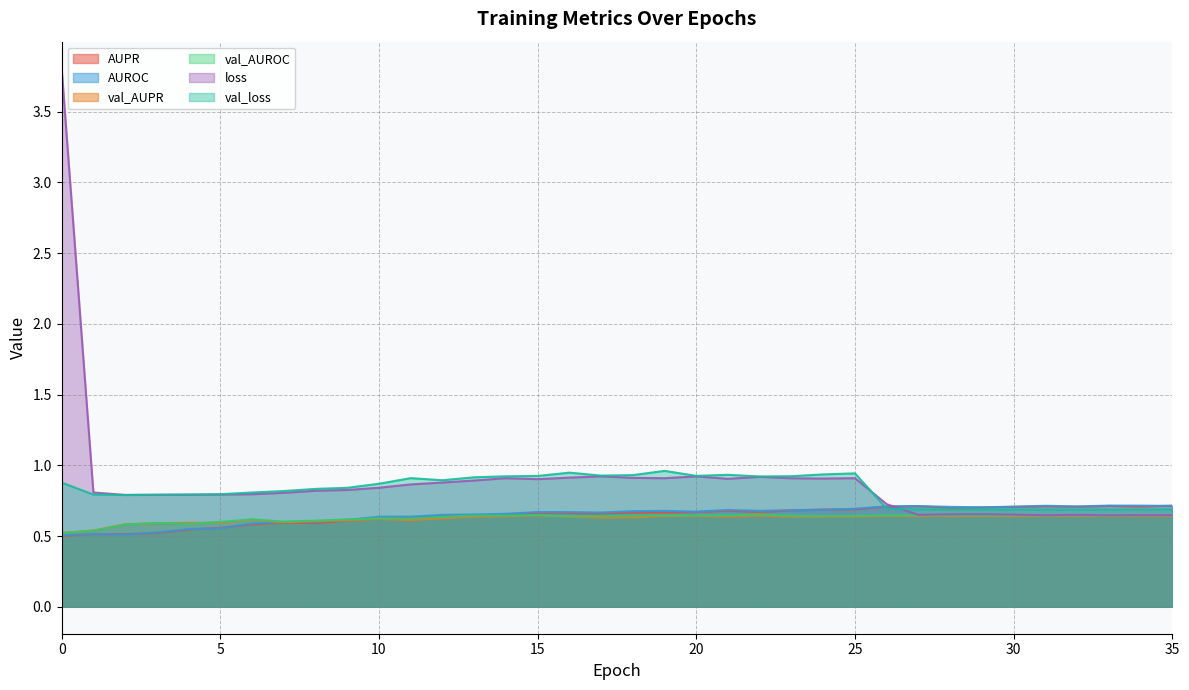

What is the difference between the maximum and minimum values in the val_AUPR series?

0.1